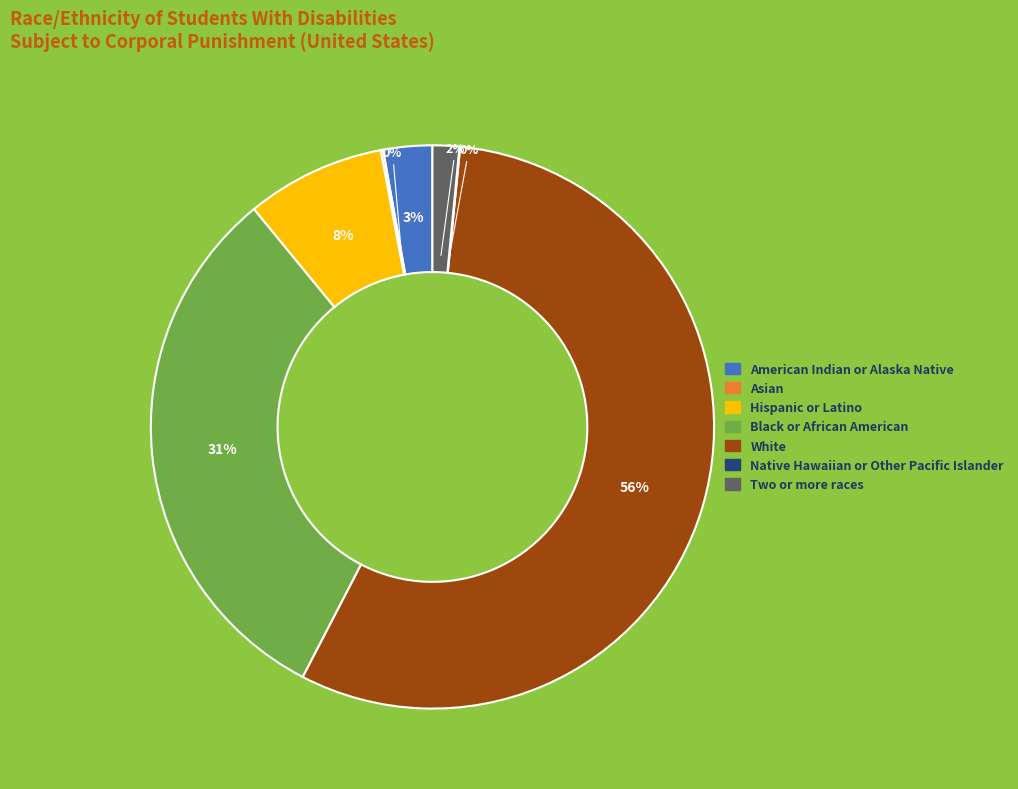

True or false: Black or African American accounts for 31% of the total.

True